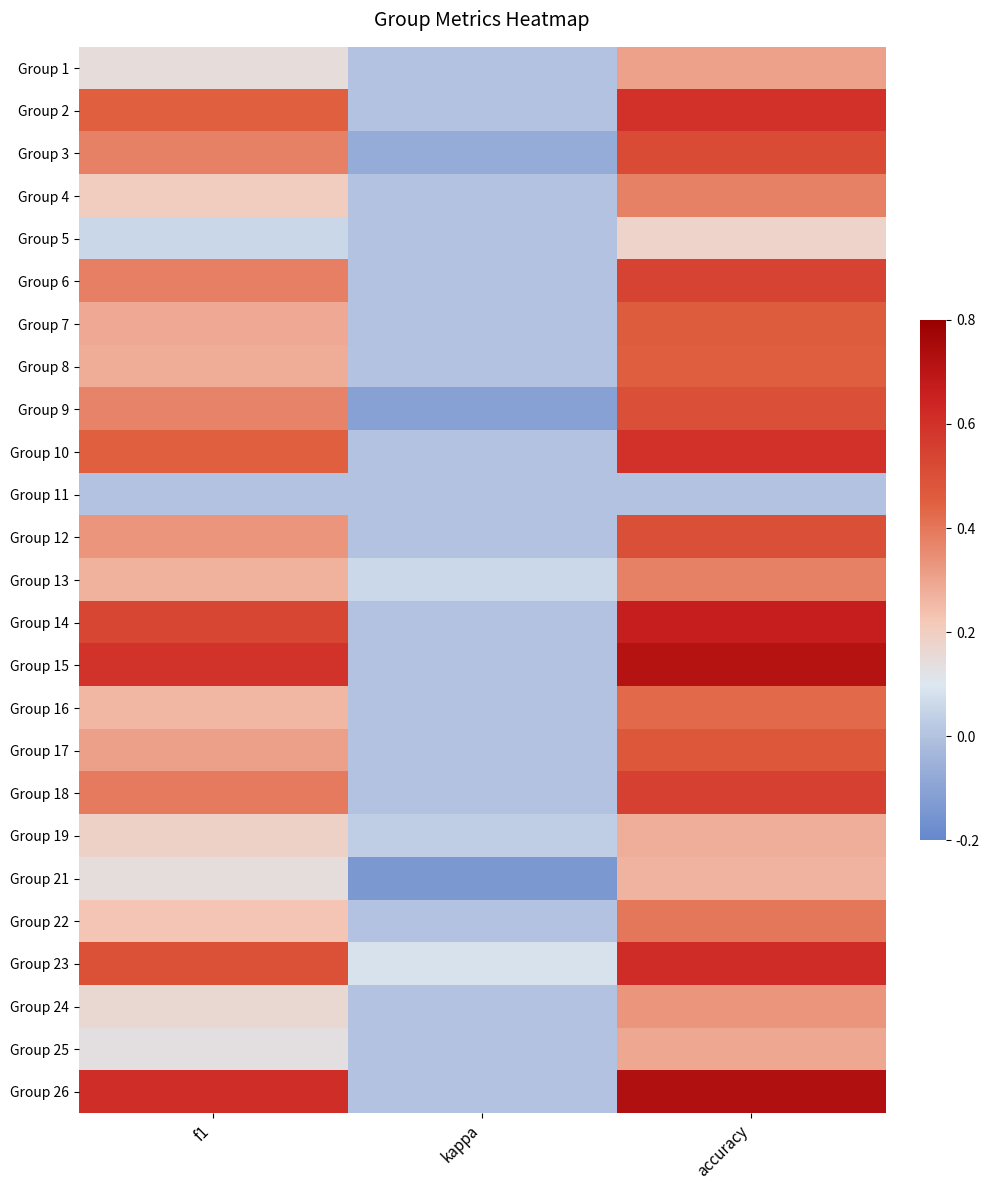

Count the number of categories in the chart.

3